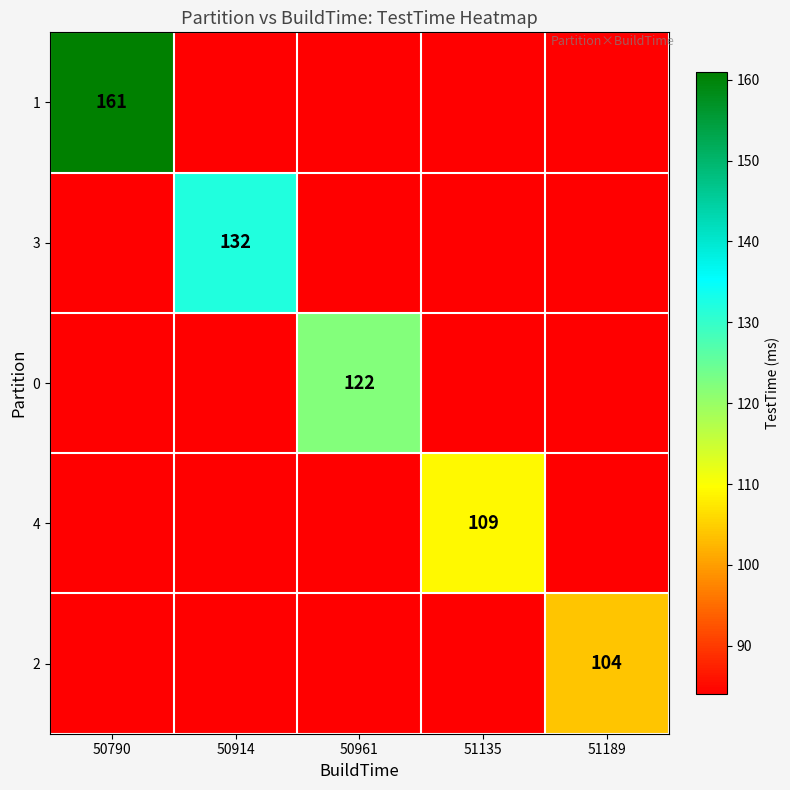

Is the value of 2 at 51135 greater than the value of 0 at 50961?

No